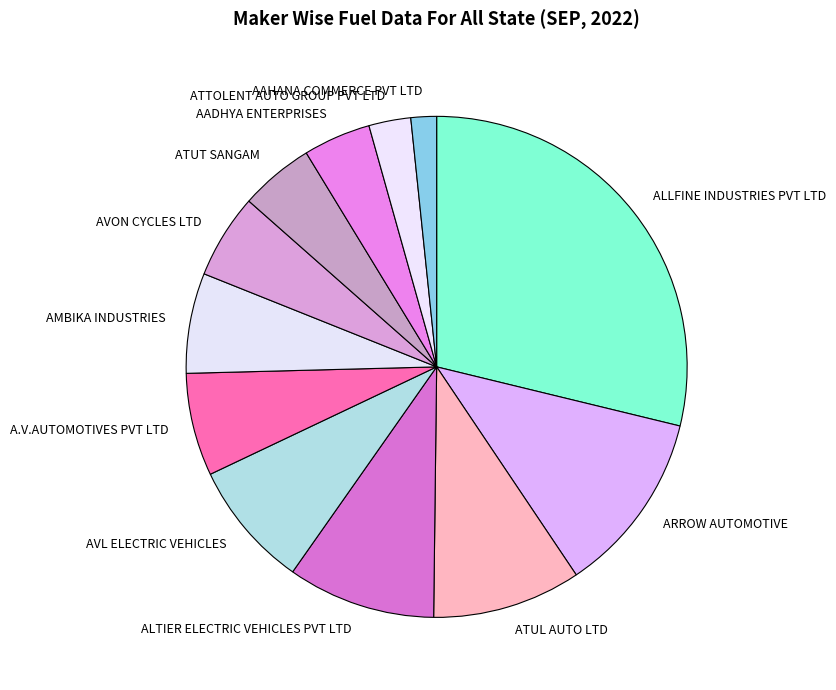

Which slice is the largest?

ALLFINE INDUSTRIES PVT LTD